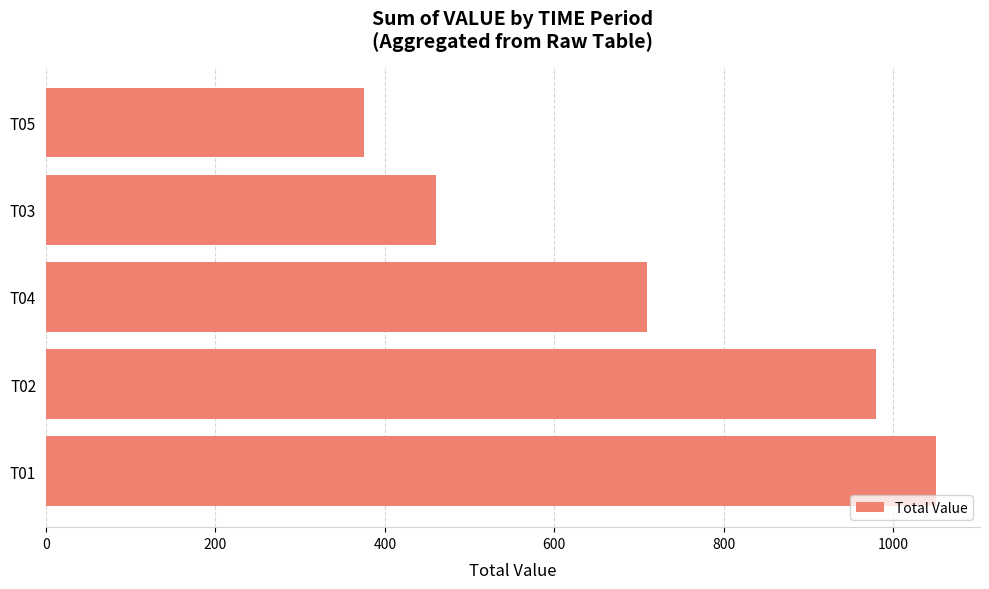

What is the change in value from T01 to T03?

-590